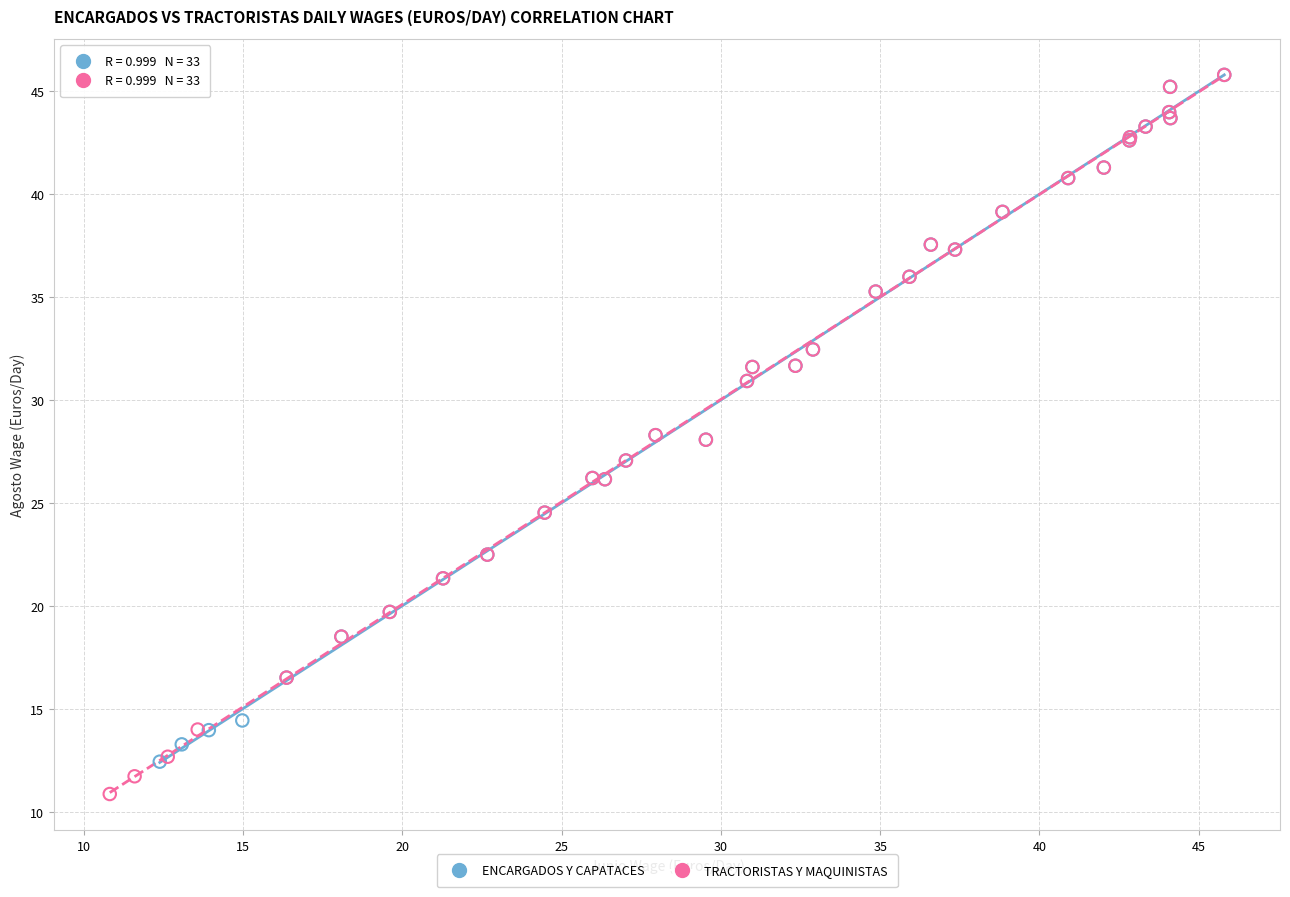

Which series has the widest spread of Y values?

TRACTORISTAS Y MAQUINISTAS